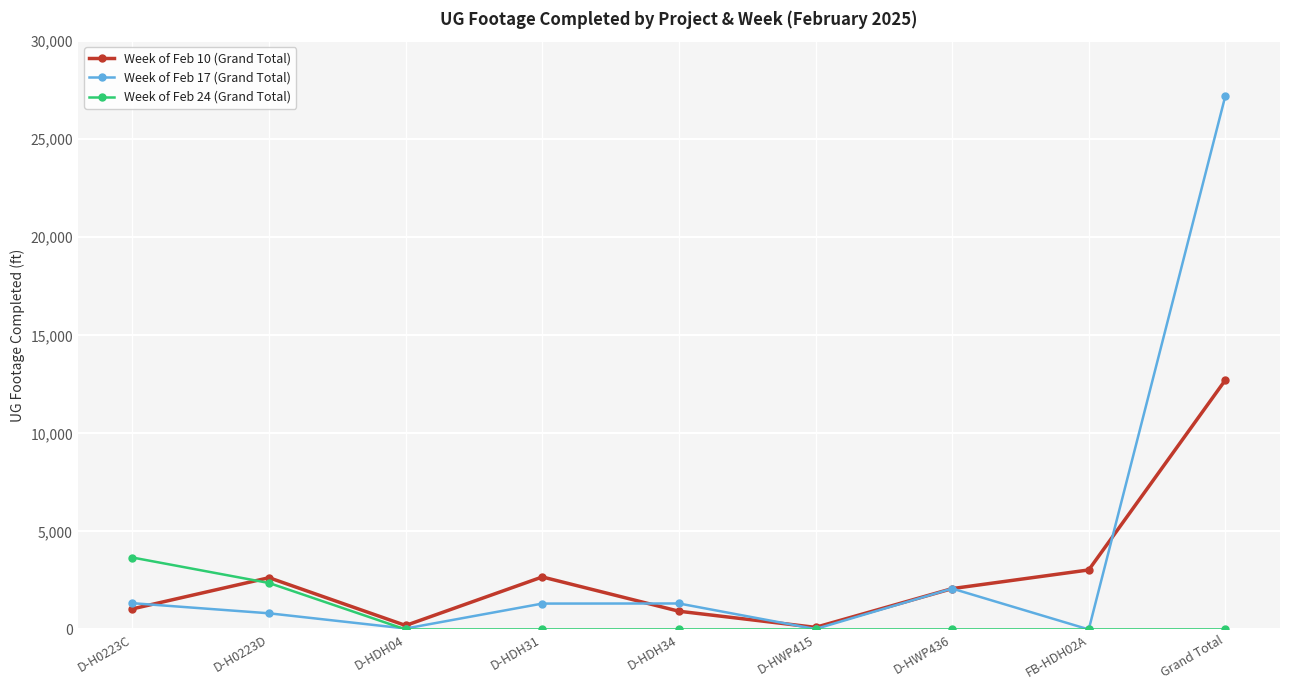

At which category is the sum across all series the highest?

Grand Total